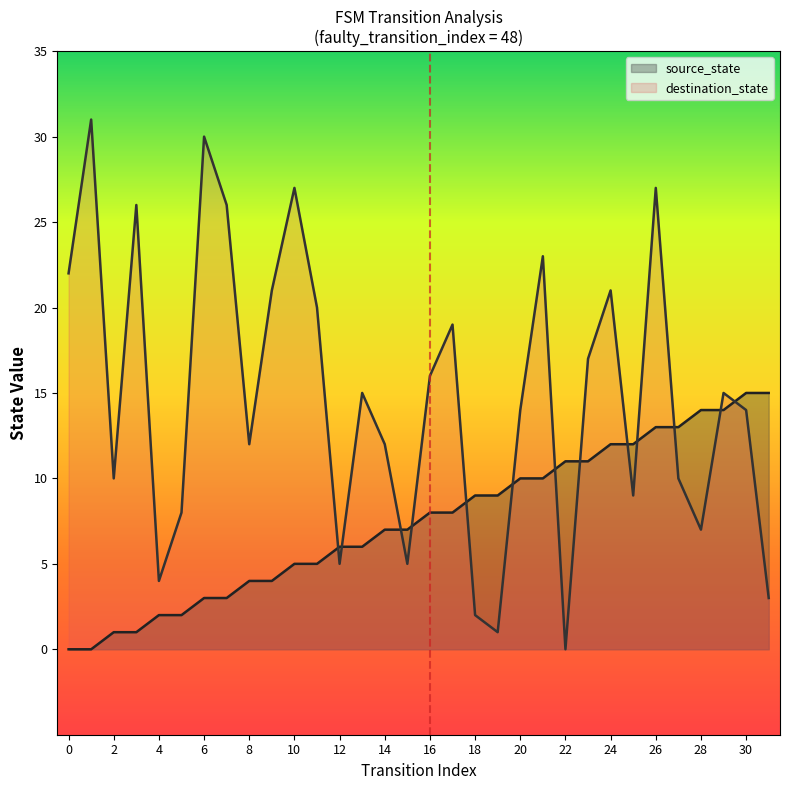

Between 0 and 8, which series saw the biggest shift?

destination_state